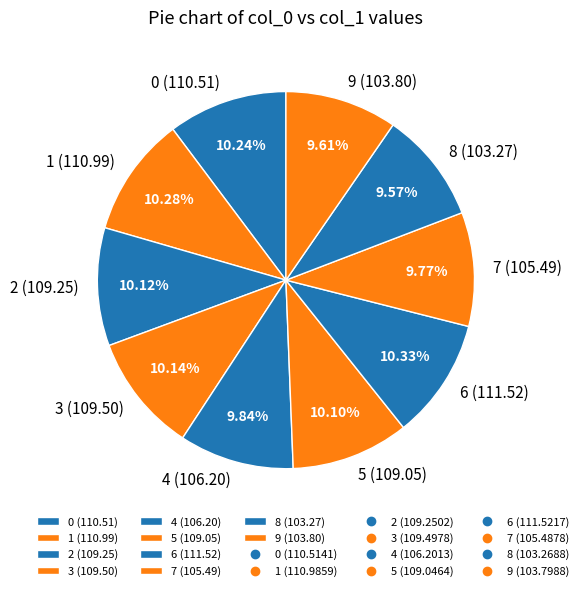

What percentage is the 3 slice, to the nearest percent?

10%